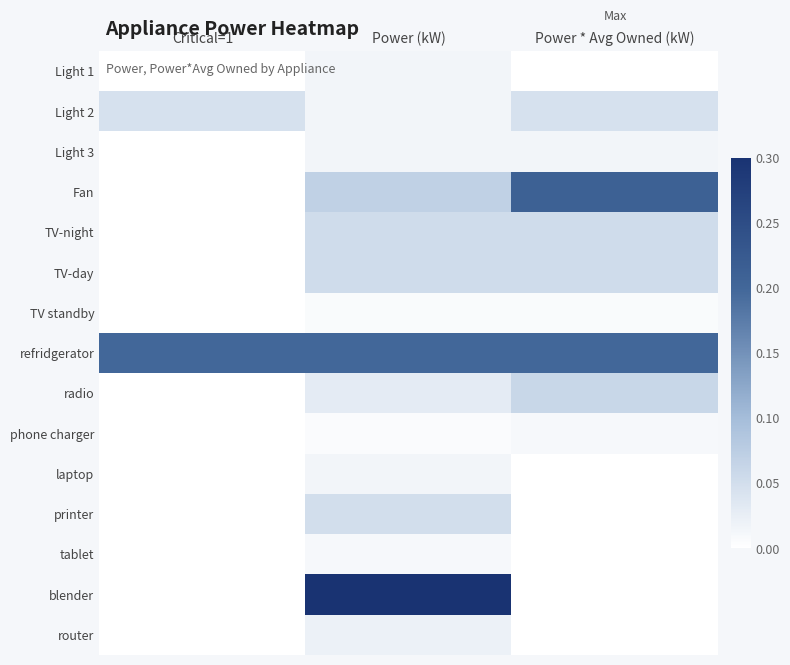

Reading left to right, extract all data points from this chart.

Light 1: Critical=1=0.0	Power (kW)=0.0	Power * Avg Owned (kW)=0.0
Light 2: Critical=1=0.0	Power (kW)=0.0	Power * Avg Owned (kW)=0.0
Light 3: Critical=1=0.0	Power (kW)=0.0	Power * Avg Owned (kW)=0.0
Fan: Critical=1=0.0	Power (kW)=0.1	Power * Avg Owned (kW)=0.2
TV-night: Critical=1=0.0	Power (kW)=0.1	Power * Avg Owned (kW)=0.1
TV-day: Critical=1=0.0	Power (kW)=0.1	Power * Avg Owned (kW)=0.1
TV standby: Critical=1=0.0	Power (kW)=0.0	Power * Avg Owned (kW)=0.0
refridgerator: Critical=1=0.2	Power (kW)=0.2	Power * Avg Owned (kW)=0.2
radio: Critical=1=0.0	Power (kW)=0.0	Power * Avg Owned (kW)=0.1
phone charger: Critical=1=0.0	Power (kW)=0.0	Power * Avg Owned (kW)=0.0
laptop: Critical=1=0.0	Power (kW)=0.0	Power * Avg Owned (kW)=0.0
printer: Critical=1=0.0	Power (kW)=0.1	Power * Avg Owned (kW)=0.0
tablet: Critical=1=0.0	Power (kW)=0.0	Power * Avg Owned (kW)=0.0
blender: Critical=1=0.0	Power (kW)=0.3	Power * Avg Owned (kW)=0.0
router: Critical=1=0.0	Power (kW)=0.0	Power * Avg Owned (kW)=0.0